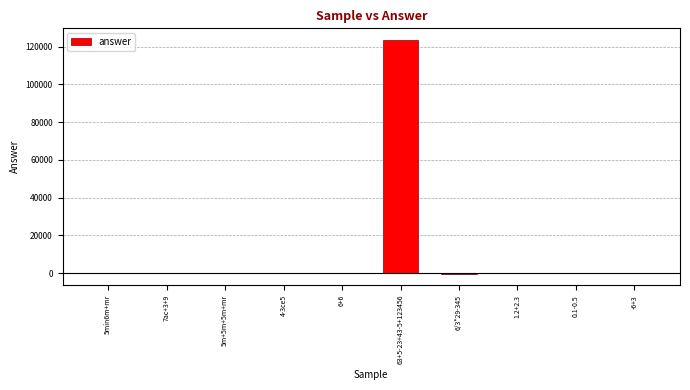

How many data points does each series have?

10